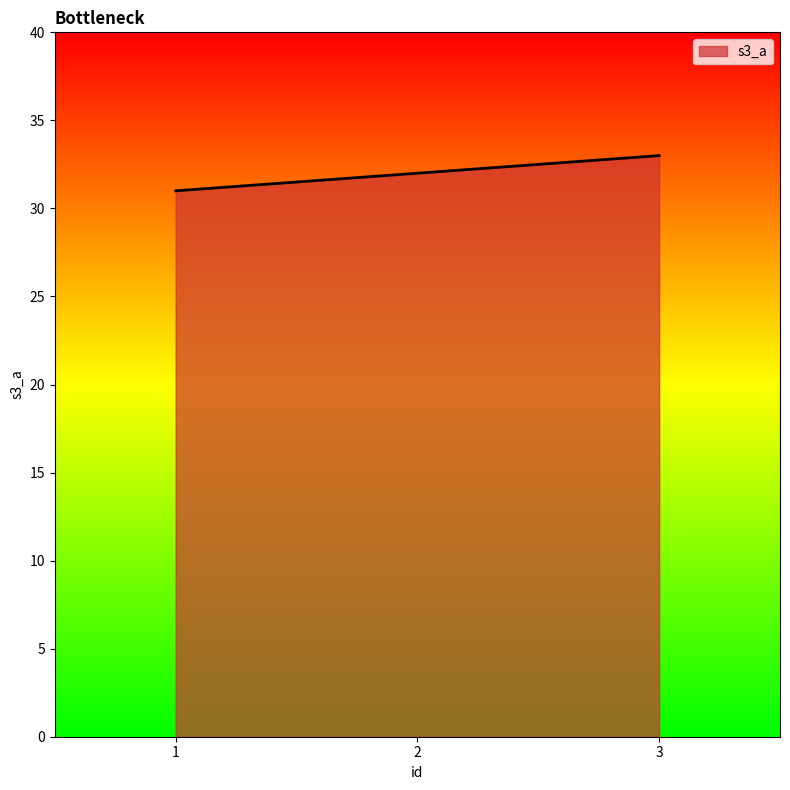

What is the average value?

32